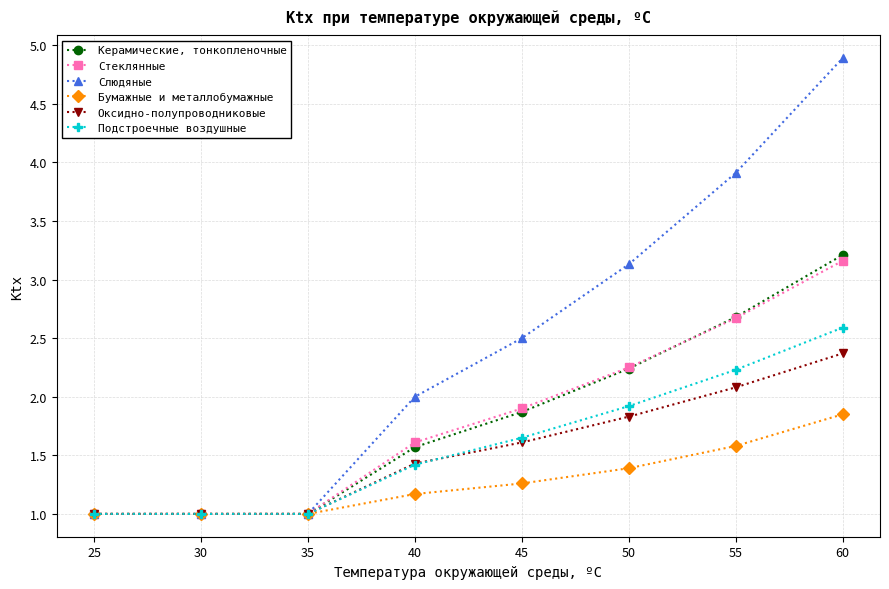

Rank the series by their maximum value, from lowest to highest.

Бумажные и металлобумажные, Оксидно-полупроводниковые, Подстроечные воздушные, Стеклянные, Керамические, тонкопленочные, Слюдяные